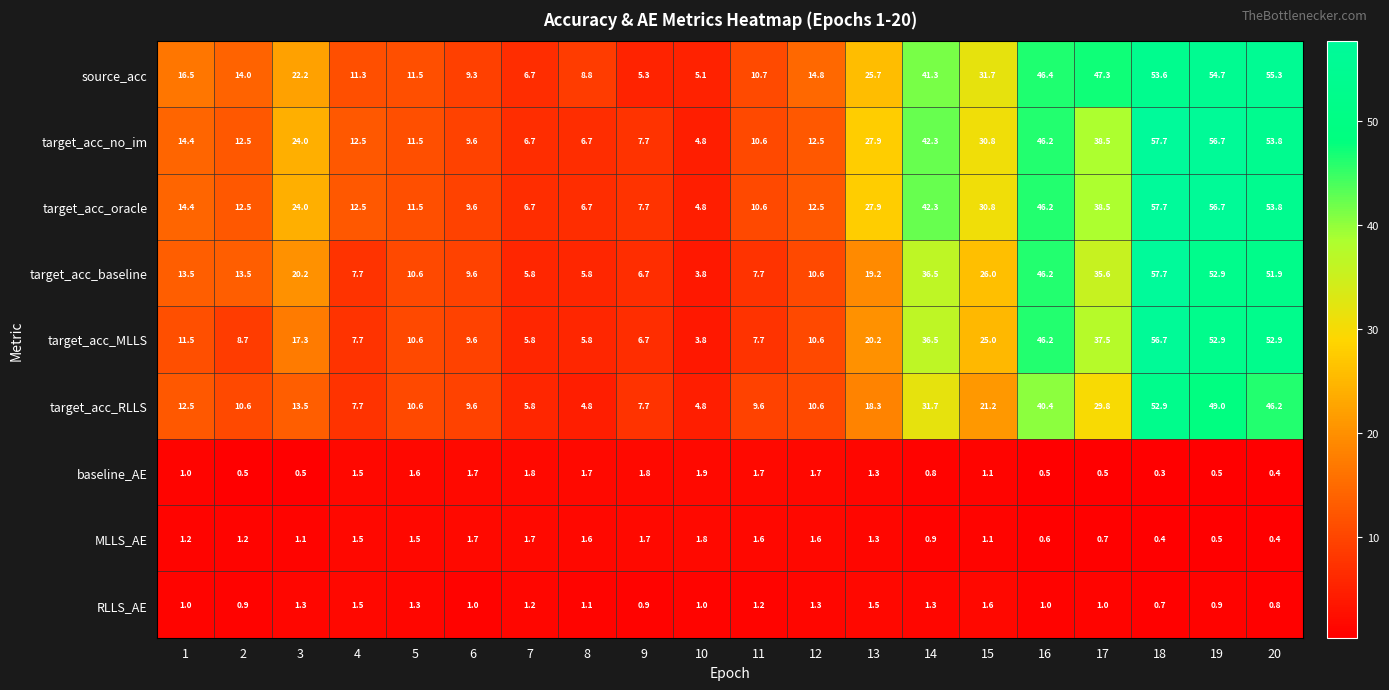

Which category has the lowest value across all series?

18